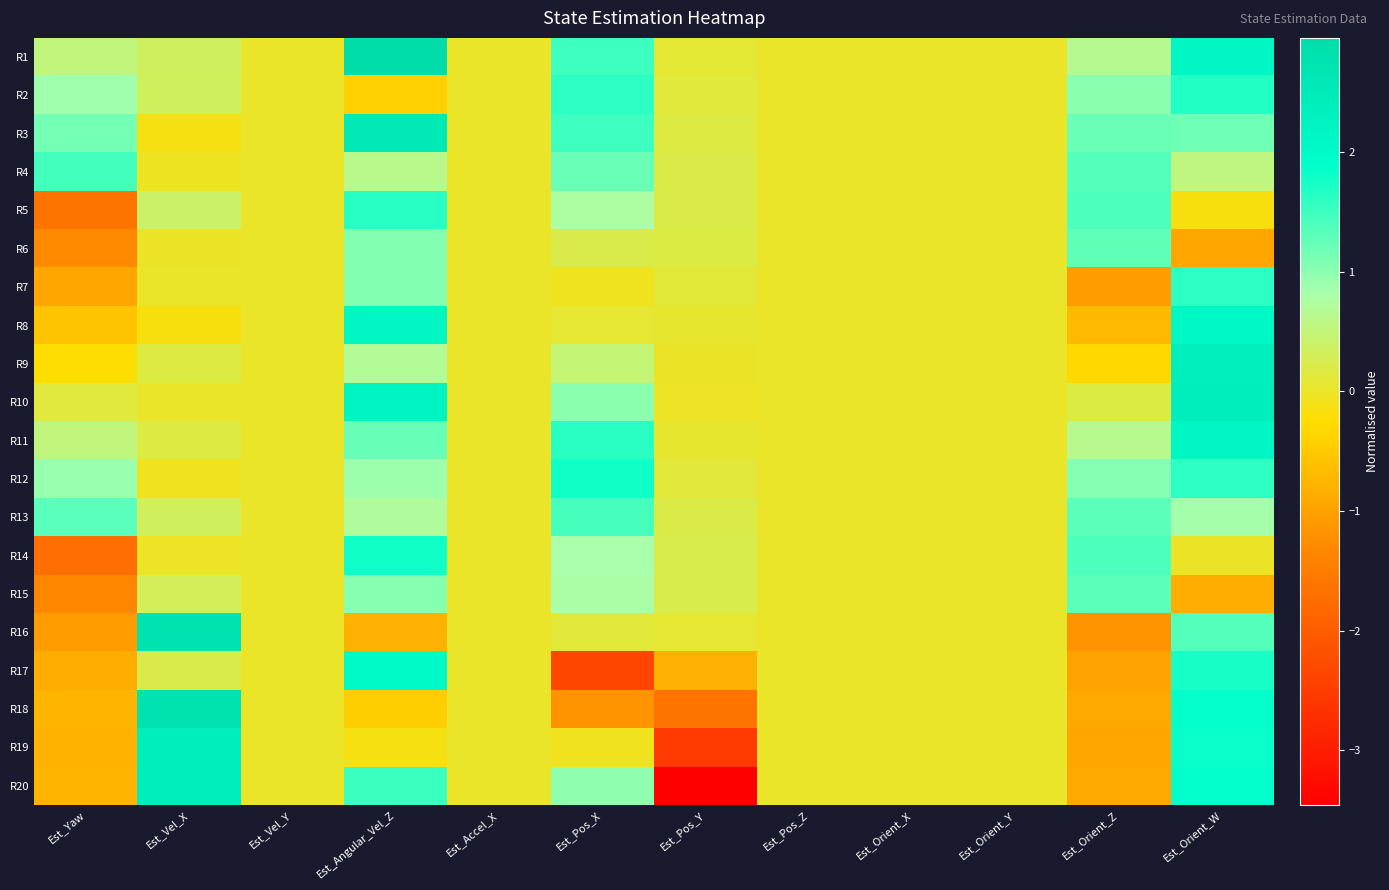

Rank the series by their maximum value, from lowest to highest.

R6, R15, R13, R4, R7, R5, R2, R14, R12, R17, R11, R8, R9, R19, R20, R10, R3, R18, R16, R1